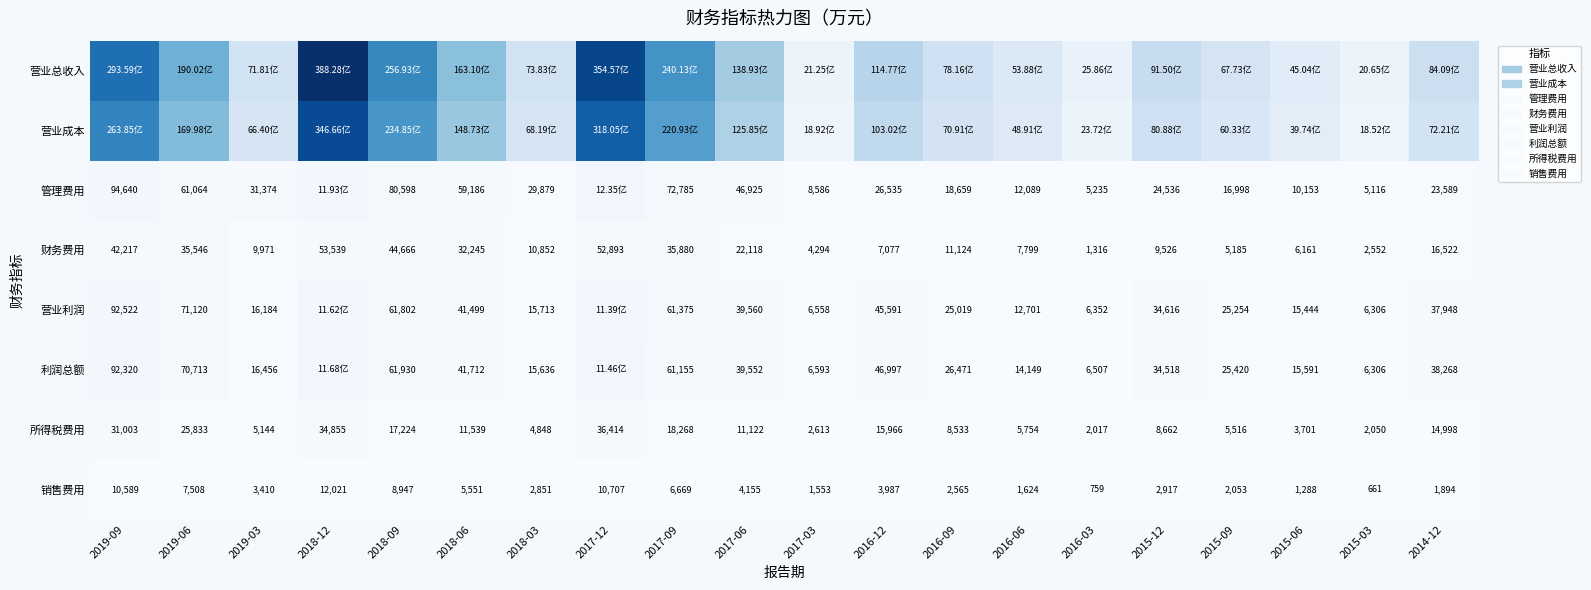

What is the maximum value shown in the chart?

3882799